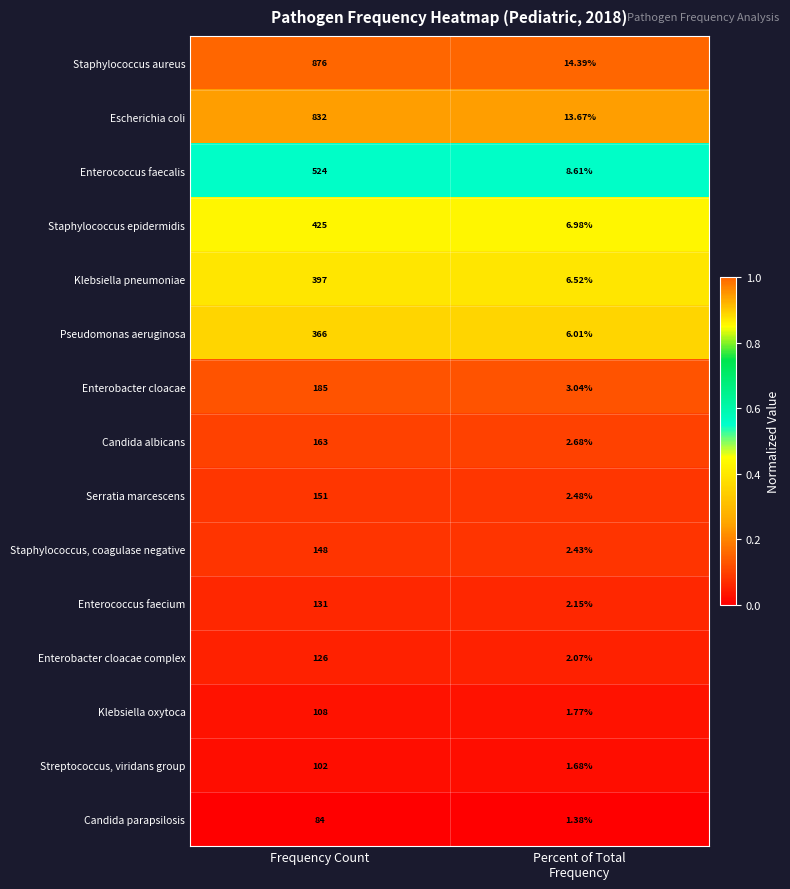

At Frequency Count, list the series in order from smallest to largest.

Candida parapsilosis, Streptococcus, viridans group, Klebsiella oxytoca, Enterobacter cloacae complex, Enterococcus faecium, Staphylococcus, coagulase negative, Serratia marcescens, Candida albicans, Enterobacter cloacae, Pseudomonas aeruginosa, Klebsiella pneumoniae, Staphylococcus epidermidis, Enterococcus faecalis, Escherichia coli, Staphylococcus aureus